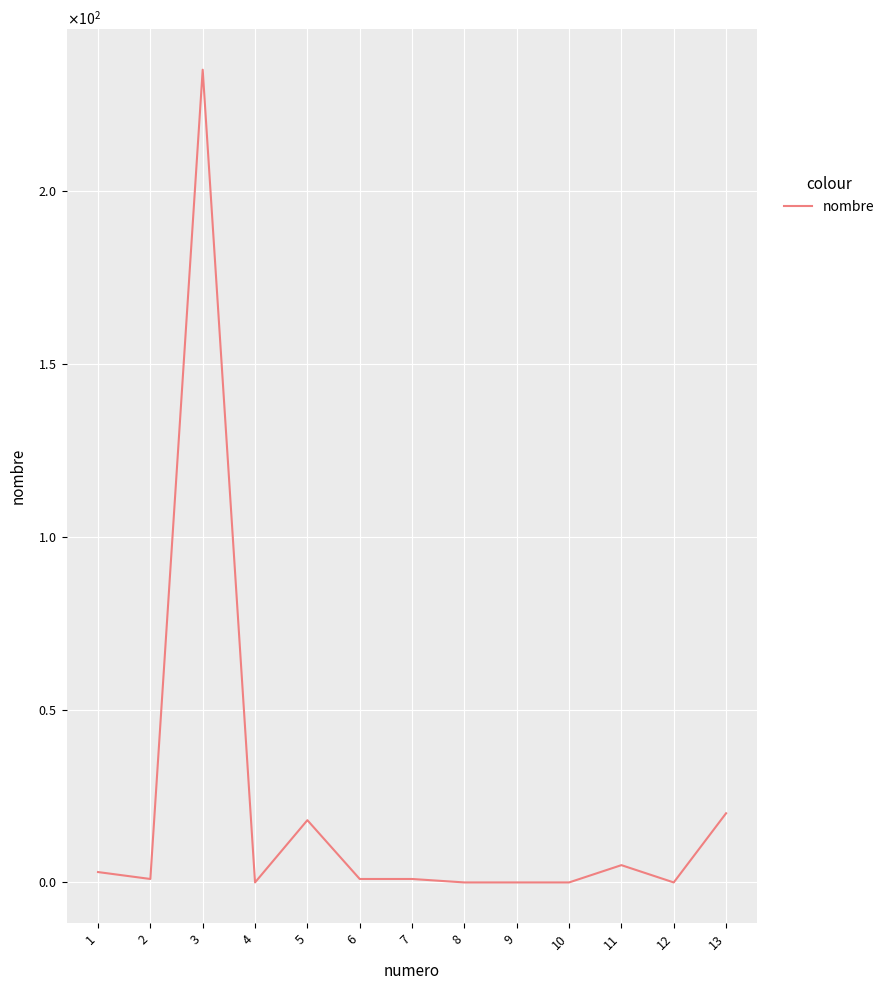

What is the change in value from 9 to 13?

+20